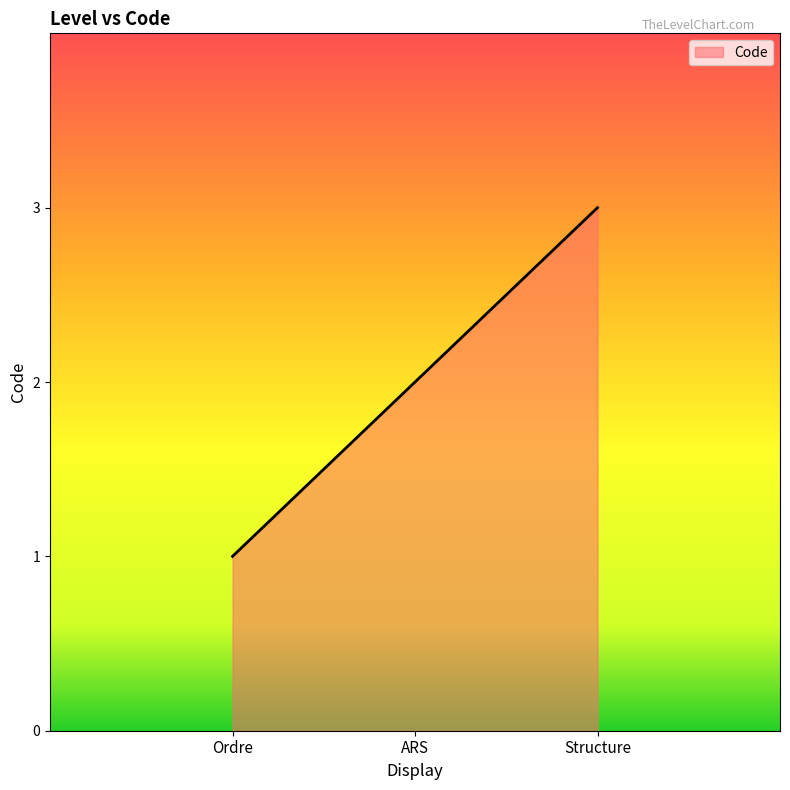

What is the maximum value shown in the chart?

3